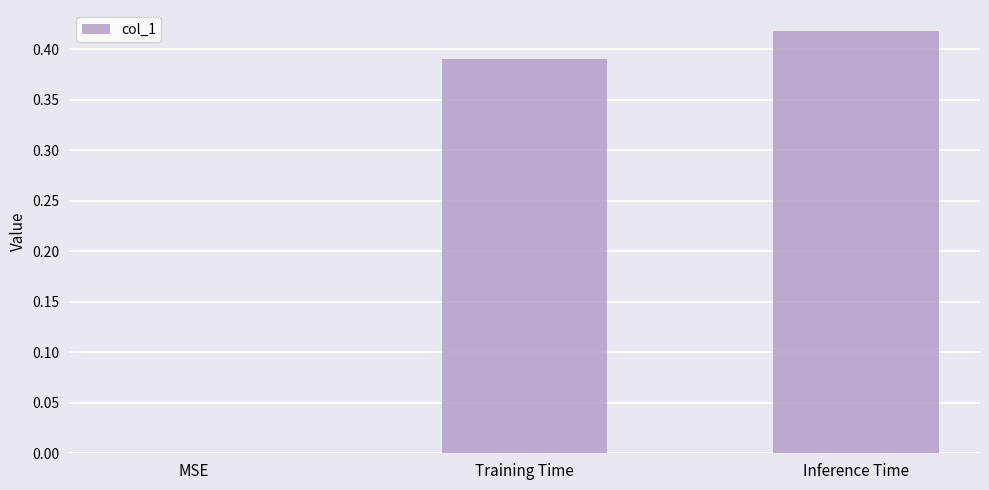

Is it true that the value at Training Time is 0.2?

False